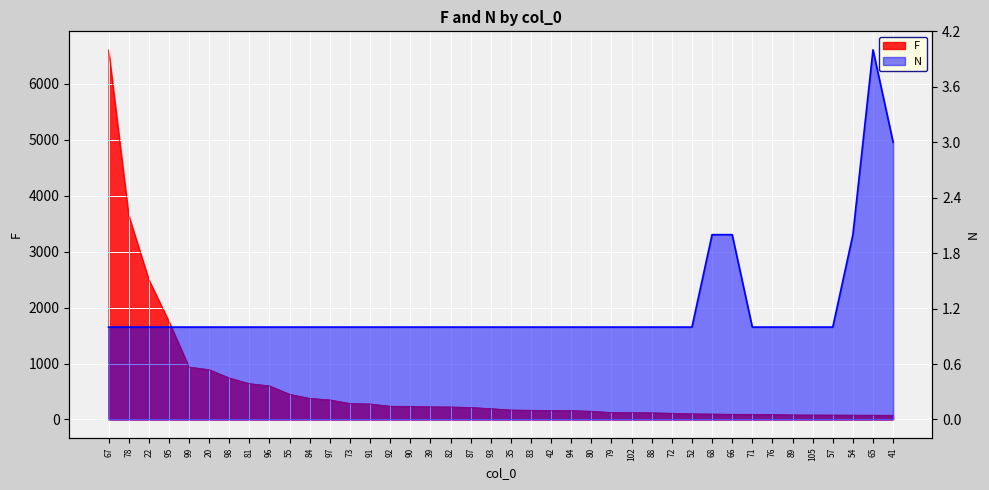

Which label corresponds to the smallest value in the chart?

67